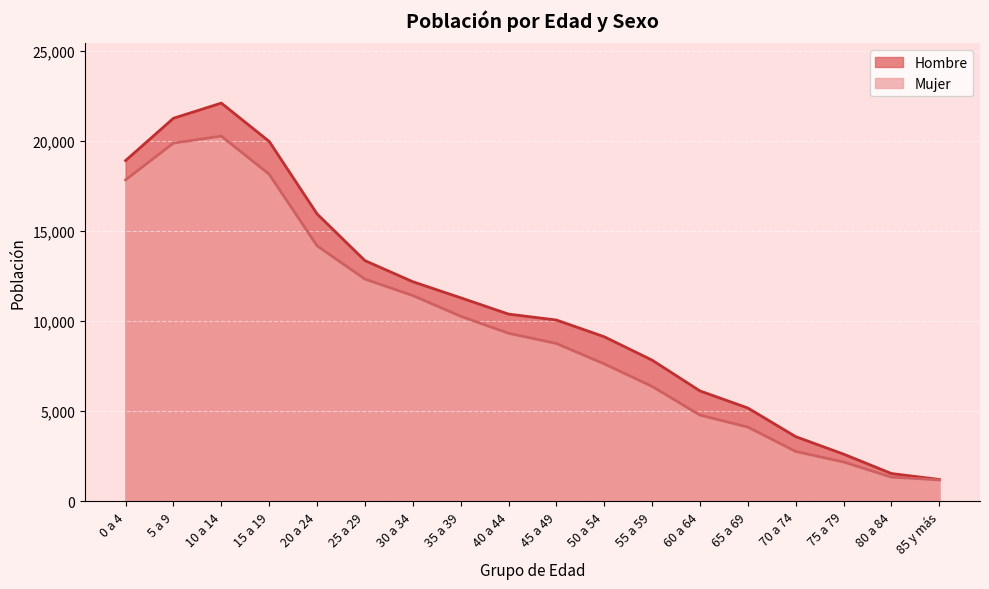

What position from the left is 10 a 14?

3